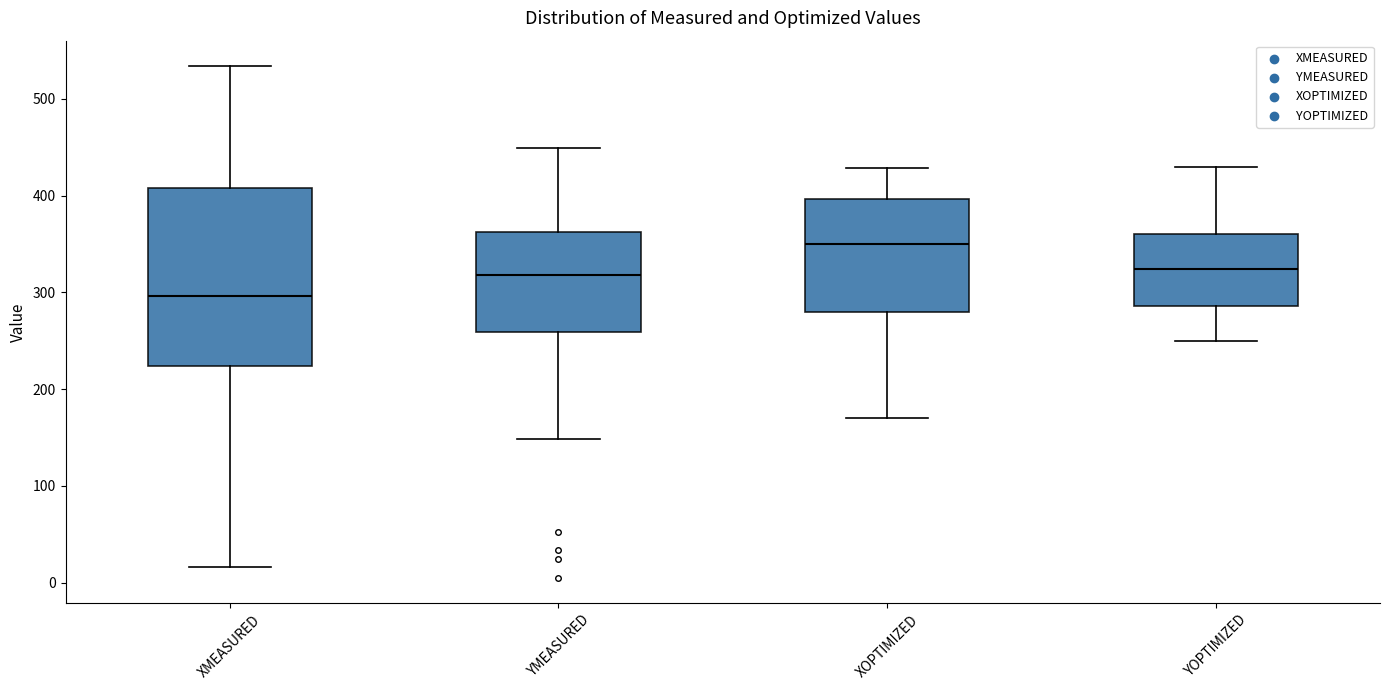

Reading left to right, read every box against the y-axis: the position of its median line, the range the box covers, and the ends of its whiskers. The values are not printed on the chart, so give them approximately, as read against the axis.

XMEASURED: median 300, box 220 to 410, whiskers 20 to 530
YMEASURED: median 320, box 260 to 360, whiskers 150 to 450
XOPTIMIZED: median 350, box 280 to 400, whiskers 170 to 430
YOPTIMIZED: median 320, box 290 to 360, whiskers 250 to 430